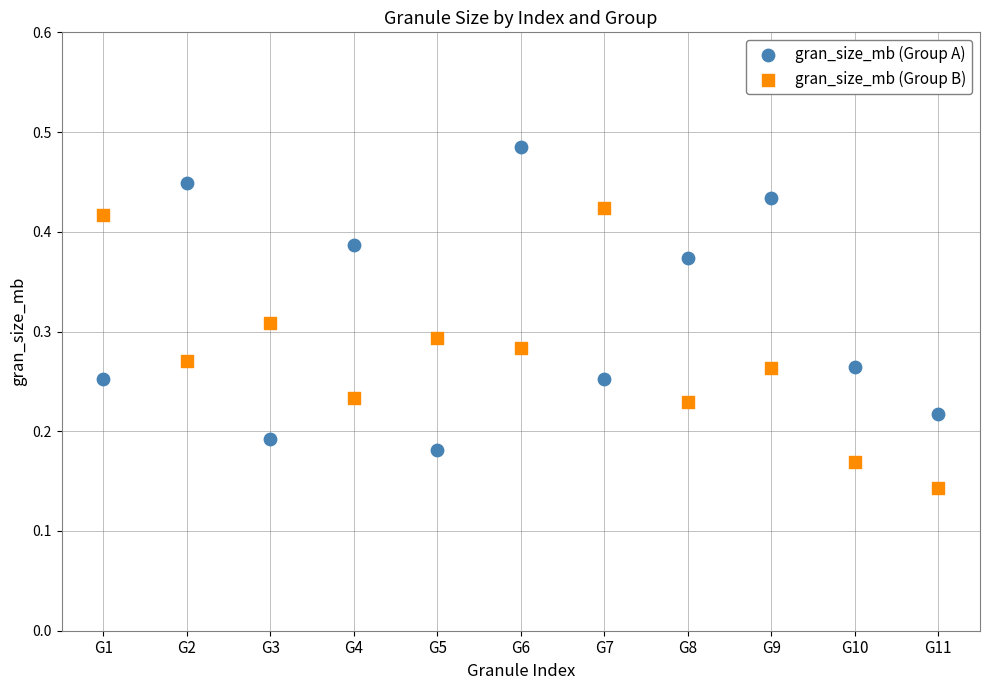

Across all data points, what is the range of X values (max minus min)?

10.0